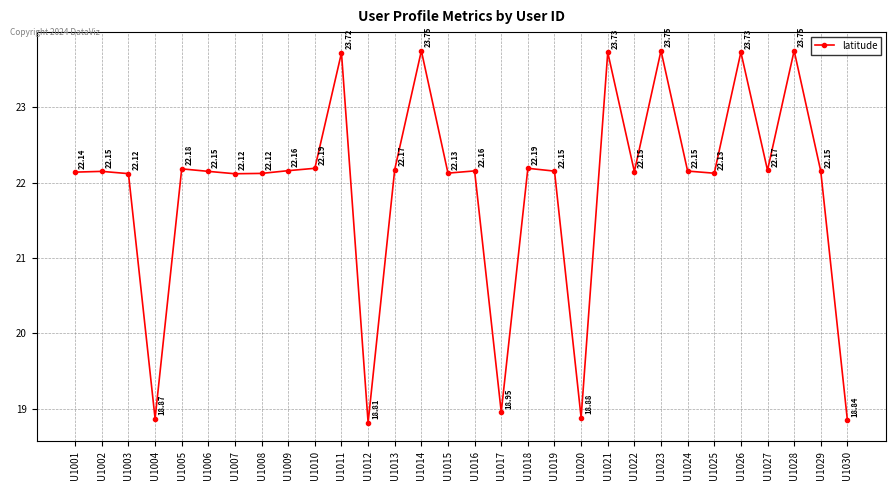

The chart shows a value of 15.4 at U1013. True or false?

False